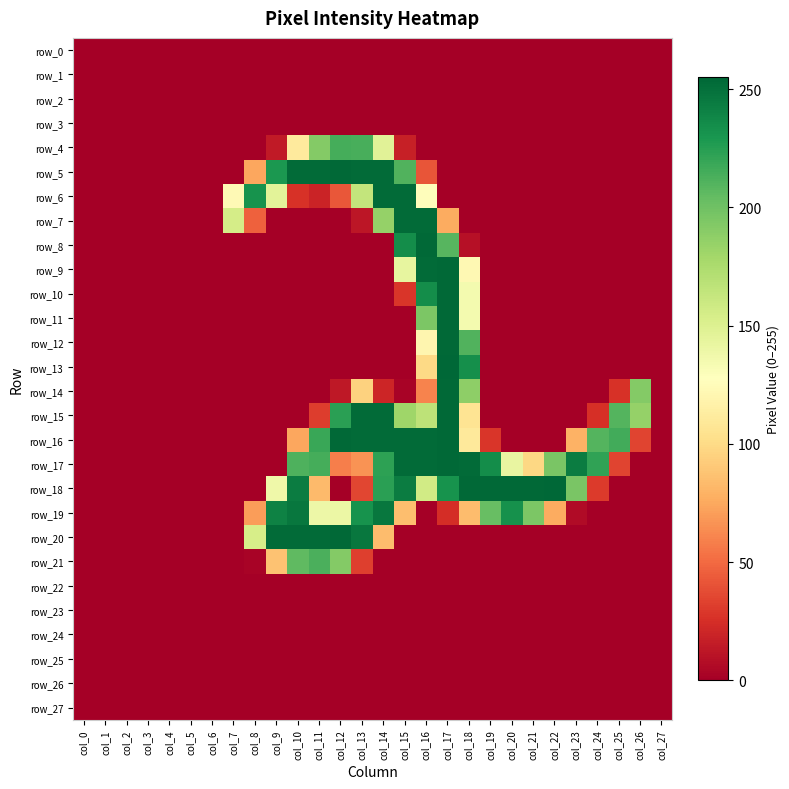

Reading left to right, transcribe all the data shown in this chart.

row_0: 0	0	0	0	0	0	0	0	0	0	0	0	0	0	0	0	0	0	0	0	0	0	0	0	0	0	0	0
row_1: 0	0	0	0	0	0	0	0	0	0	0	0	0	0	0	0	0	0	0	0	0	0	0	0	0	0	0	0
row_2: 0	0	0	0	0	0	0	0	0	0	0	0	0	0	0	0	0	0	0	0	0	0	0	0	0	0	0	0
row_3: 0	0	0	0	0	0	0	0	0	0	0	0	0	0	0	0	0	0	0	0	0	0	0	0	0	0	0	0
row_4: 0	0	0	0	0	0	0	0	0	14	111	192	215	214	147	17	0	0	0	0	0	0	0	0	0	0	0	0
row_5: 0	0	0	0	0	0	0	0	74	229	253	253	254	253	253	211	41	0	0	0	0	0	0	0	0	0	0	0
row_6: 0	0	0	0	0	0	0	123	232	146	26	19	42	164	253	253	126	0	0	0	0	0	0	0	0	0	0	0
row_7: 0	0	0	0	0	0	0	155	46	0	0	0	0	12	185	253	253	76	0	0	0	0	0	0	0	0	0	0
row_8: 0	0	0	0	0	0	0	0	0	0	0	0	0	0	0	235	254	209	9	0	0	0	0	0	0	0	0	0
row_9: 0	0	0	0	0	0	0	0	0	0	0	0	0	0	0	143	253	254	122	0	0	0	0	0	0	0	0	0
row_10: 0	0	0	0	0	0	0	0	0	0	0	0	0	0	0	28	235	254	135	0	0	0	0	0	0	0	0	0
row_11: 0	0	0	0	0	0	0	0	0	0	0	0	0	0	0	0	195	254	135	0	0	0	0	0	0	0	0	0
row_12: 0	0	0	0	0	0	0	0	0	0	0	0	0	0	0	0	120	254	211	0	0	0	0	0	0	0	0	0
row_13: 0	0	0	0	0	0	0	0	0	0	0	0	0	0	0	0	99	255	234	0	0	0	0	0	0	0	0	0
row_14: 0	0	0	0	0	0	0	0	0	0	0	0	13	95	20	2	60	254	188	0	0	0	0	0	0	26	192	0
row_15: 0	0	0	0	0	0	0	0	0	0	0	31	224	253	253	181	167	254	106	0	0	0	0	0	25	210	185	0
row_16: 0	0	0	0	0	0	0	0	0	0	74	219	254	253	253	253	253	254	110	28	0	0	0	79	210	216	34	0
row_17: 0	0	0	0	0	0	0	0	0	0	212	215	58	66	223	253	253	254	253	235	142	98	196	244	222	34	0	0
row_18: 0	0	0	0	0	0	0	0	0	138	244	83	0	35	224	244	157	232	254	254	254	254	255	196	30	0	0	0
row_19: 0	0	0	0	0	0	0	0	70	241	247	139	140	232	247	85	0	24	84	203	233	195	76	6	0	0	0	0
row_20: 0	0	0	0	0	0	0	0	154	253	253	253	254	247	84	0	0	0	0	0	0	0	0	0	0	0	0	0
row_21: 0	0	0	0	0	0	0	0	2	87	206	213	192	32	0	0	0	0	0	0	0	0	0	0	0	0	0	0
row_22: 0	0	0	0	0	0	0	0	0	0	0	0	0	0	0	0	0	0	0	0	0	0	0	0	0	0	0	0
row_23: 0	0	0	0	0	0	0	0	0	0	0	0	0	0	0	0	0	0	0	0	0	0	0	0	0	0	0	0
row_24: 0	0	0	0	0	0	0	0	0	0	0	0	0	0	0	0	0	0	0	0	0	0	0	0	0	0	0	0
row_25: 0	0	0	0	0	0	0	0	0	0	0	0	0	0	0	0	0	0	0	0	0	0	0	0	0	0	0	0
row_26: 0	0	0	0	0	0	0	0	0	0	0	0	0	0	0	0	0	0	0	0	0	0	0	0	0	0	0	0
row_27: 0	0	0	0	0	0	0	0	0	0	0	0	0	0	0	0	0	0	0	0	0	0	0	0	0	0	0	0